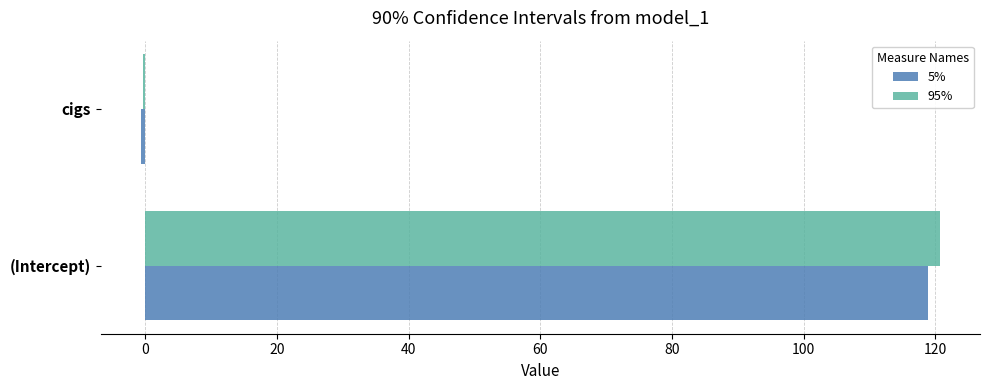

What is the sum of all 5% values?

118.2